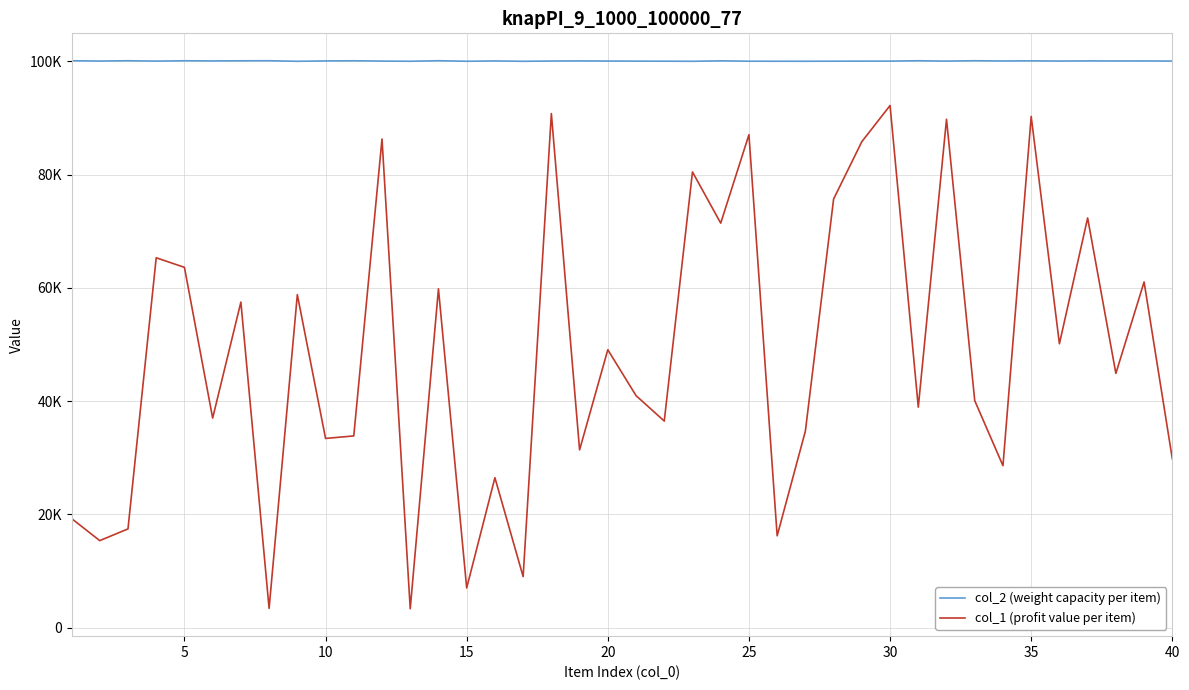

True or false: col_1 (profit value per item) and col_2 (weight capacity per item) cross at least once.

False